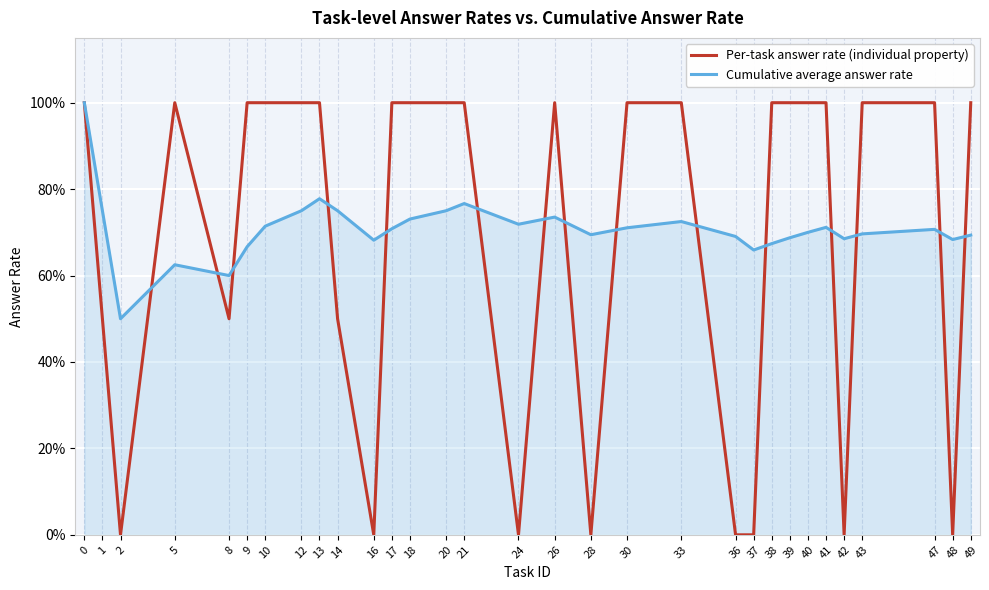

How many times do Per-task answer rate (individual property) and Cumulative average answer rate cross each other?

15